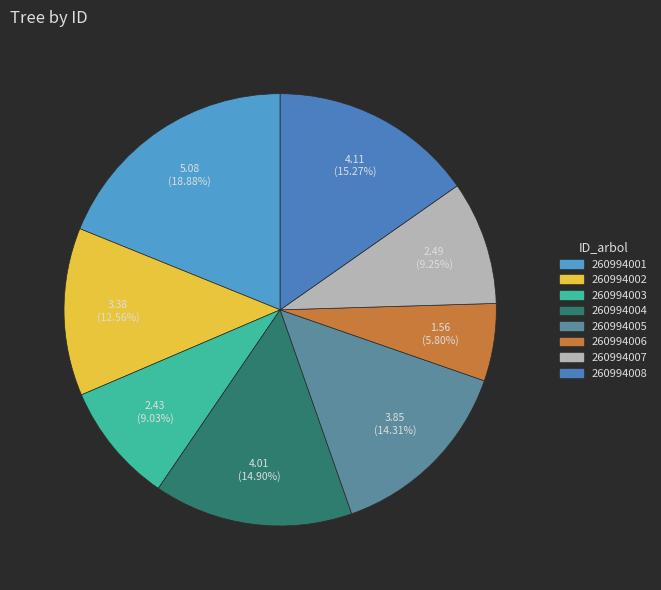

Which has a higher value, 260994005 or 260994003?

260994005